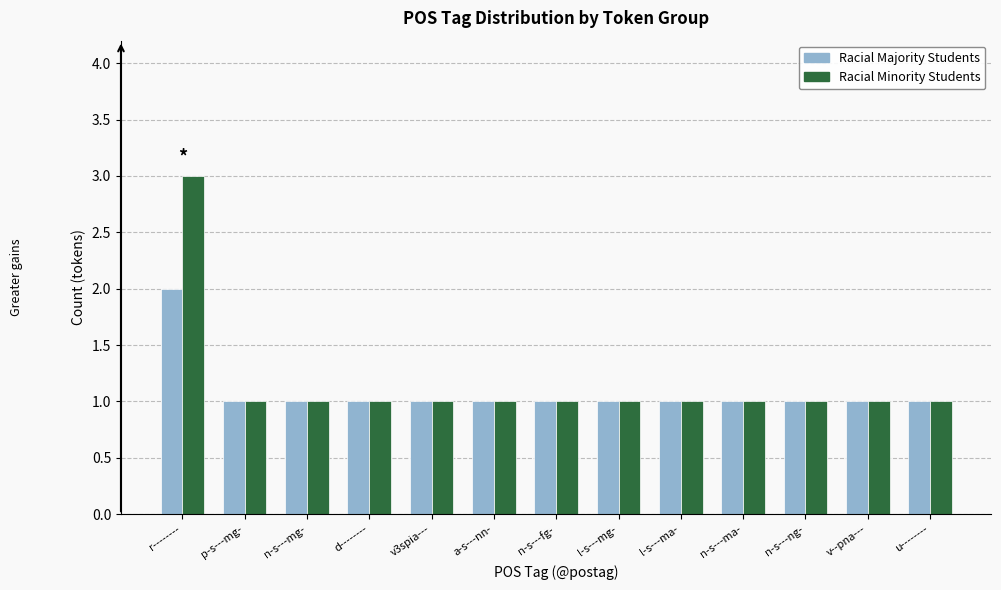

What is the label of the 12th bar from the left?

v--pna---